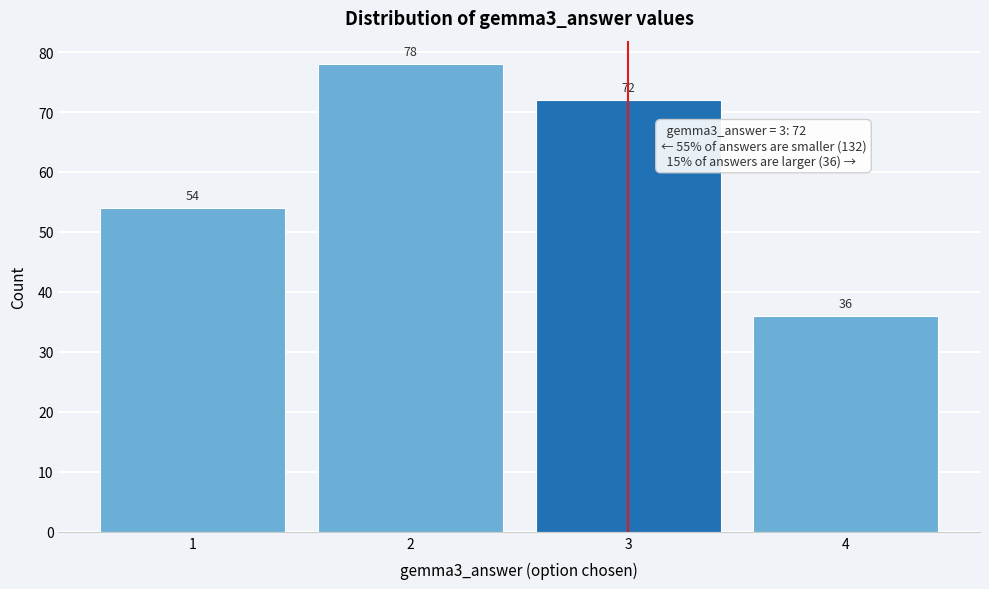

Reading right to left, extract all data points from this chart.

36	72	78	54